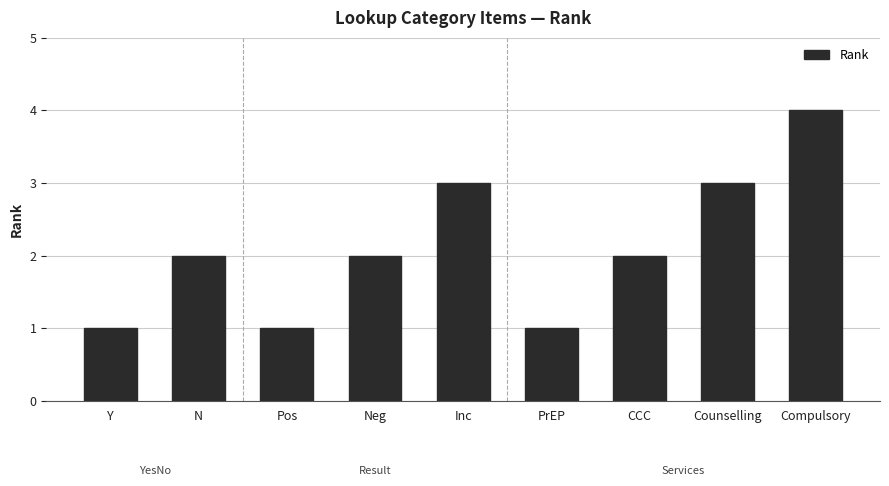

What is the approximate value at Counselling?

3